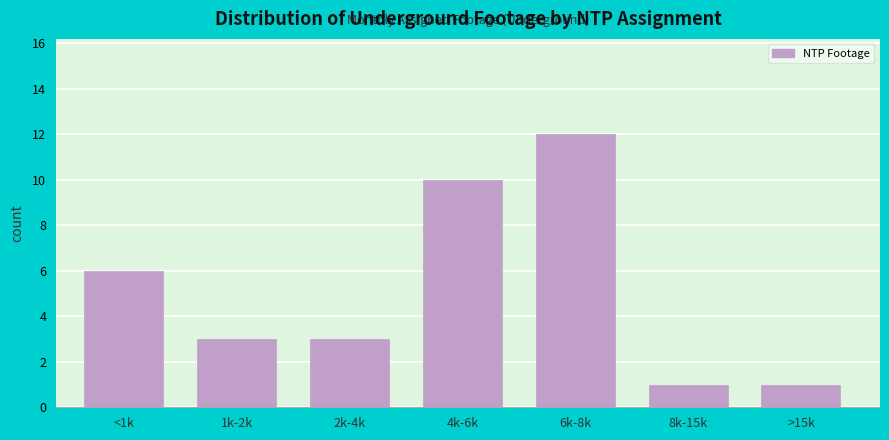

Reading left to right, transcribe all the data shown in this chart.

<1k=6	1k-2k=3	2k-4k=3	4k-6k=10	6k-8k=12	8k-15k=1	>15k=1